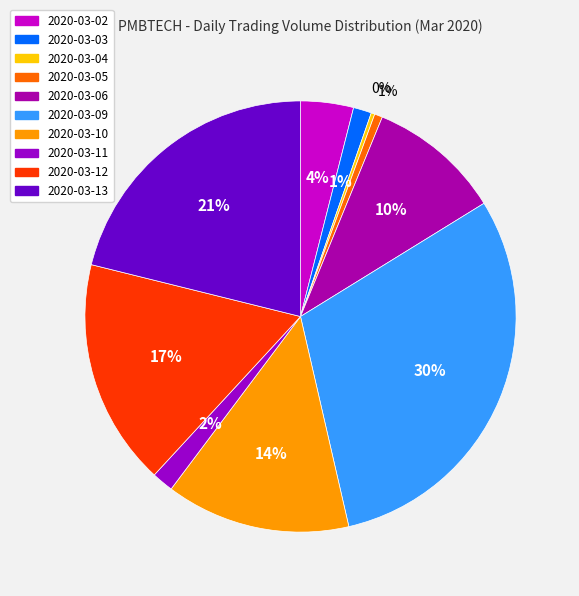

True or false: 2020-03-10 accounts for 14% of the total.

True